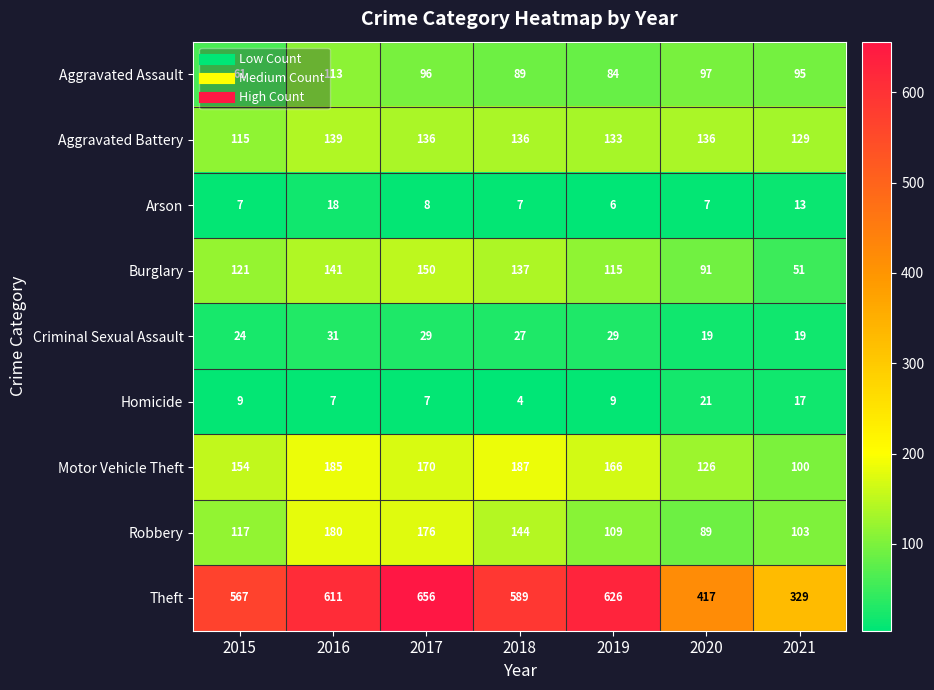

What is the sum of all Aggravated Battery values?

924